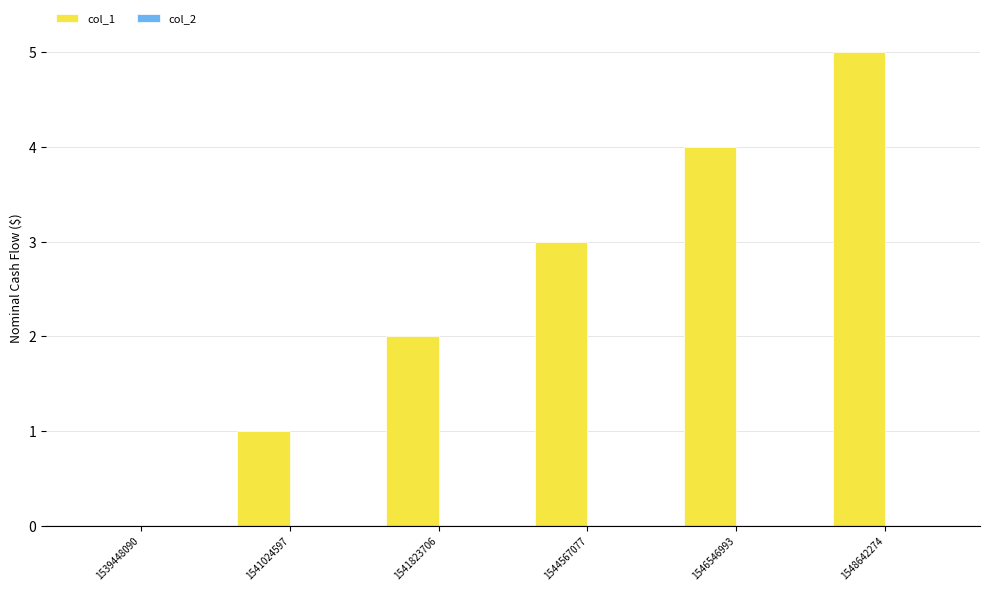

What is the sum of the values at 1539448090 and 1544567077?

3